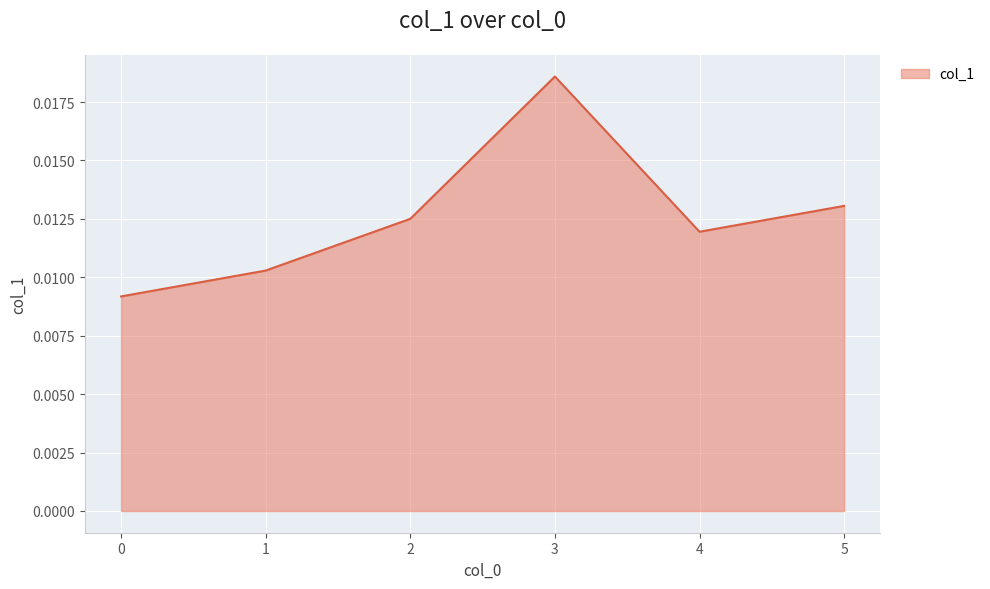

How many values are between 0 and 1?

6